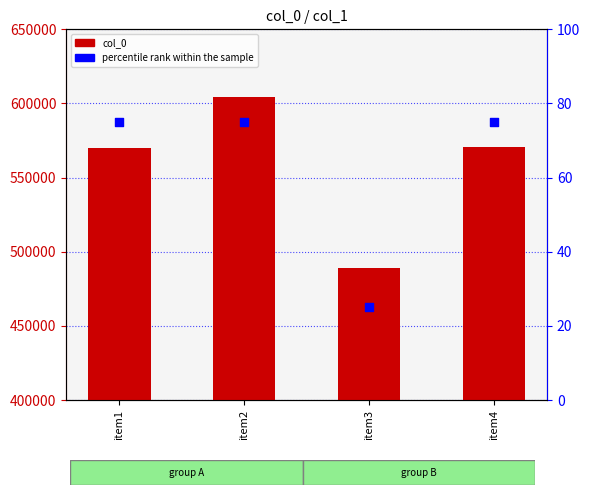

Is the value of col_0 at item4 greater than the value of percentile rank within the sample at item3?

Yes